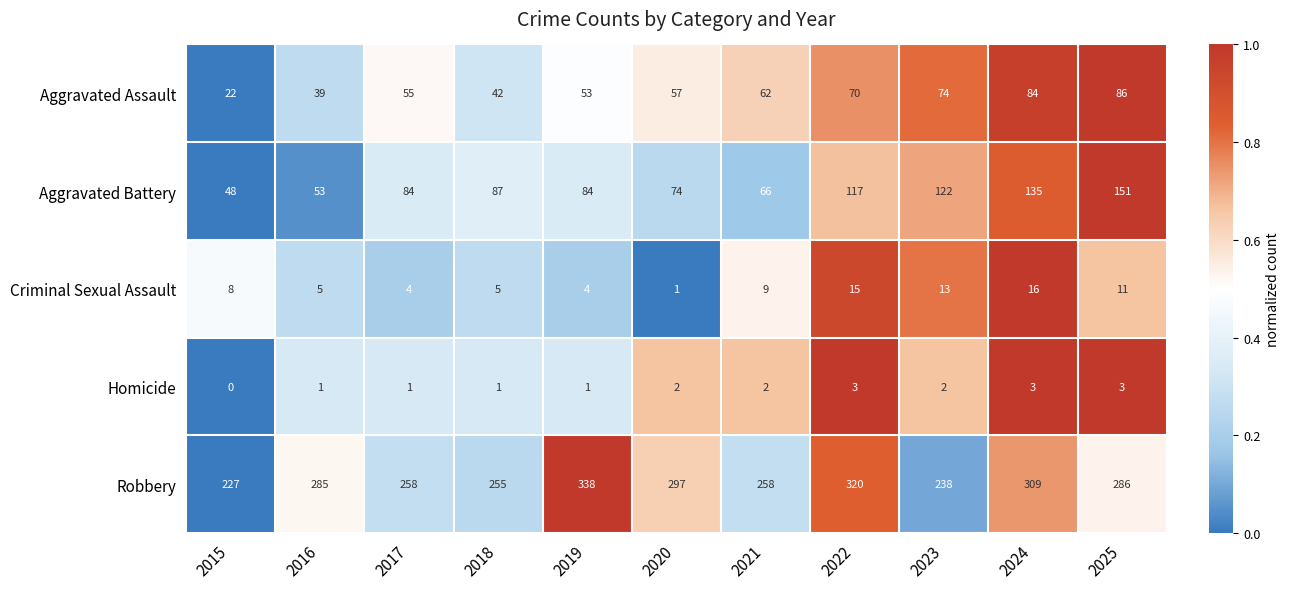

Where is Robbery nearest to the value 282?

2016